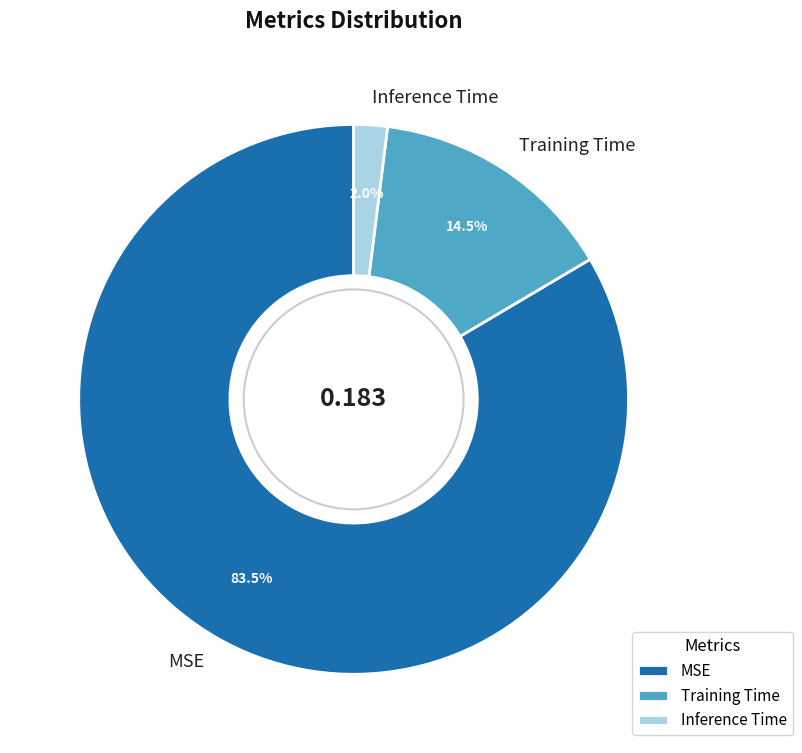

Count the number of slices in the pie.

3